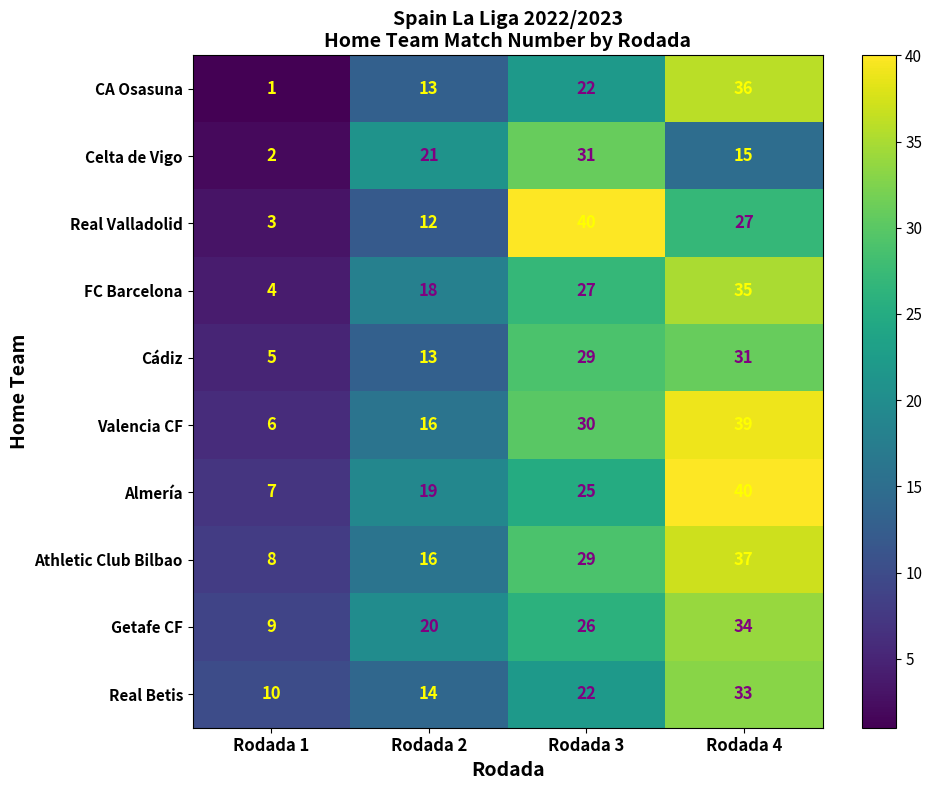

Count the number of categories in the chart.

4